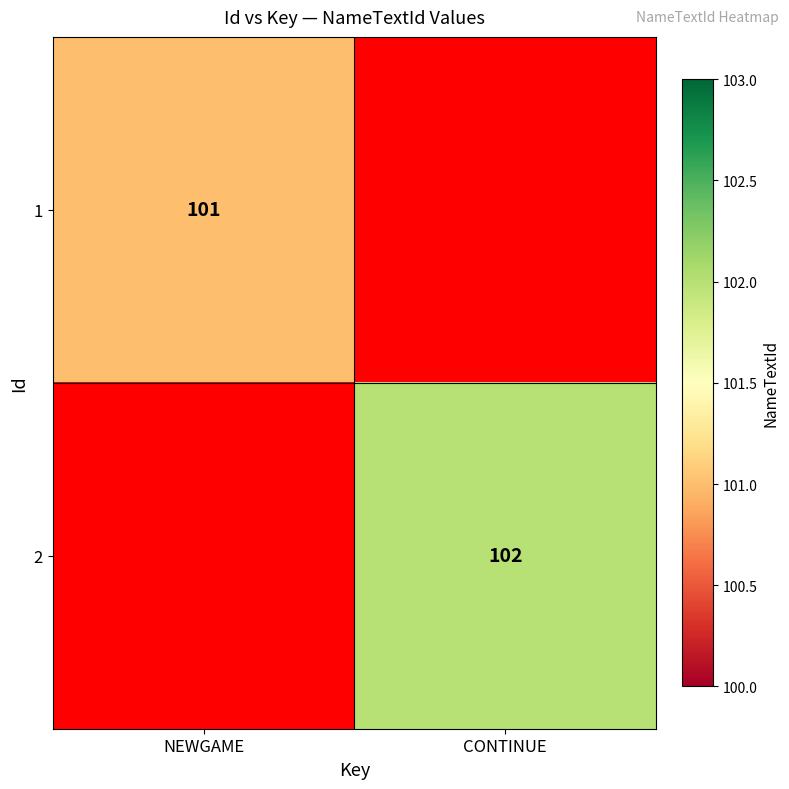

At how many categories does at least one series exceed 101?

1